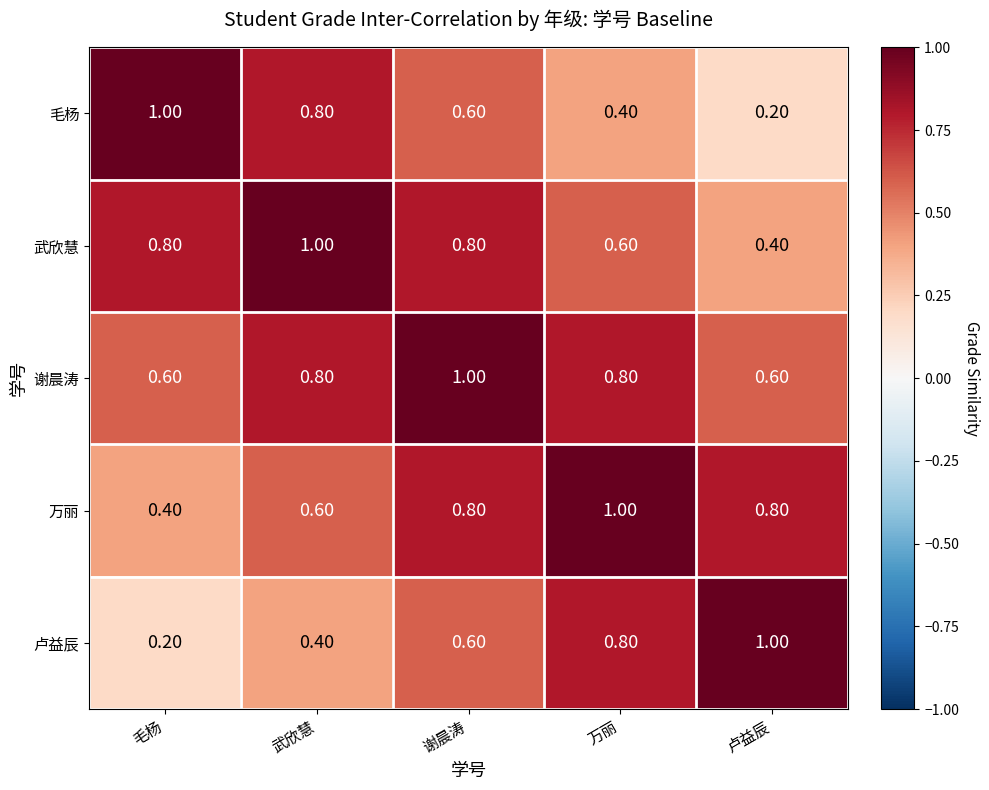

Which category has the lowest value in the 万丽 series?

毛杨